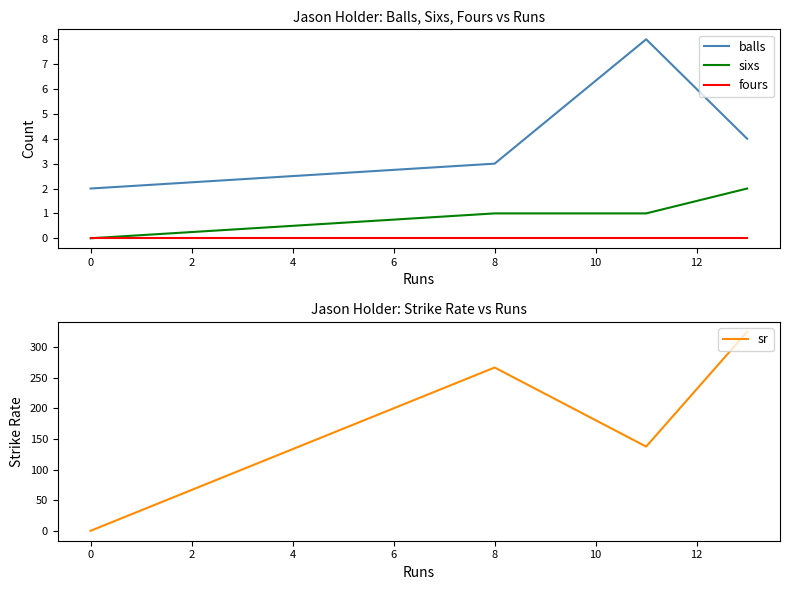

True or false: fours and balls cross at least once.

False